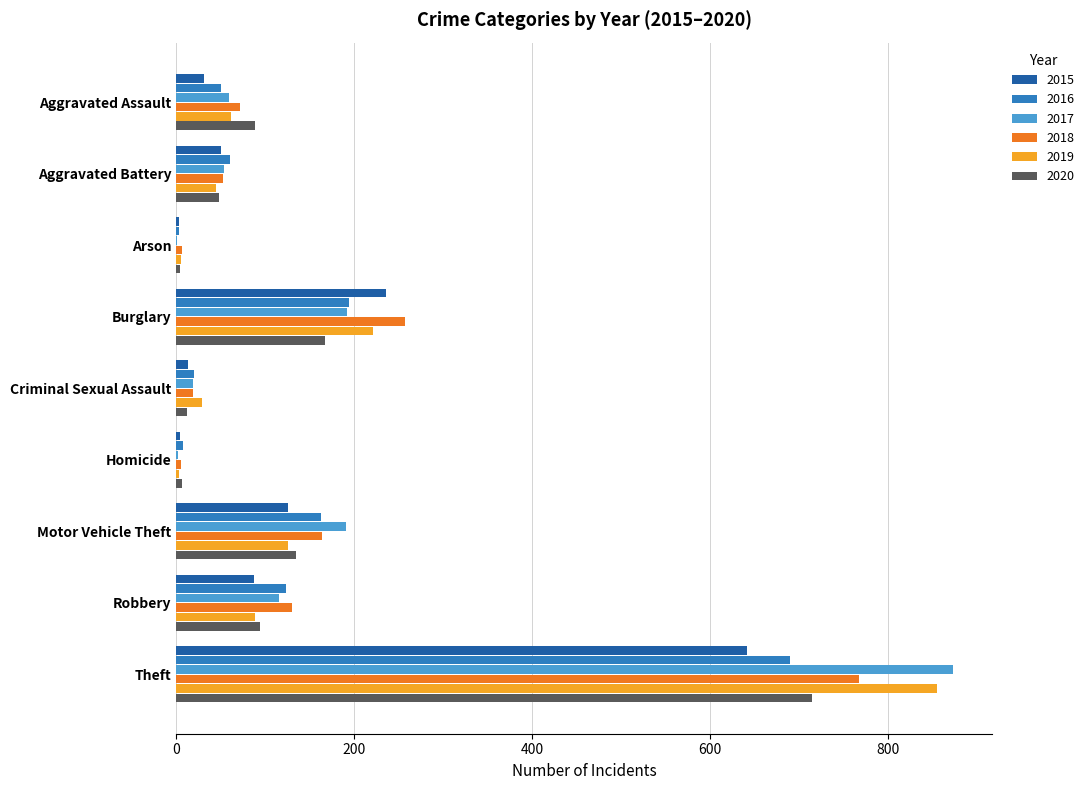

Read the 2018 value at Robbery.

130